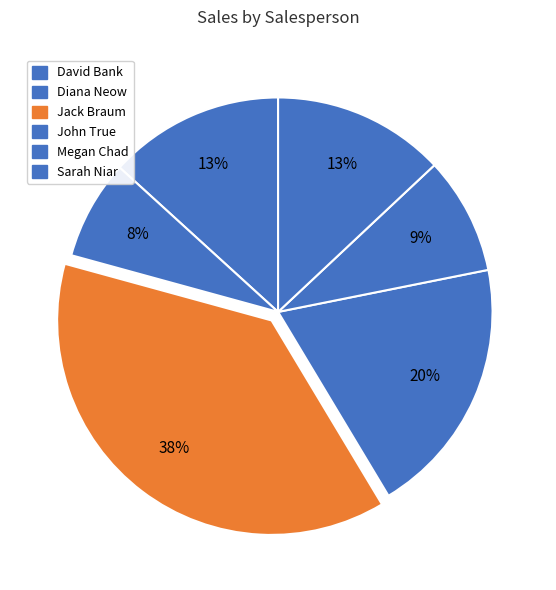

How many slices are in this pie chart?

6